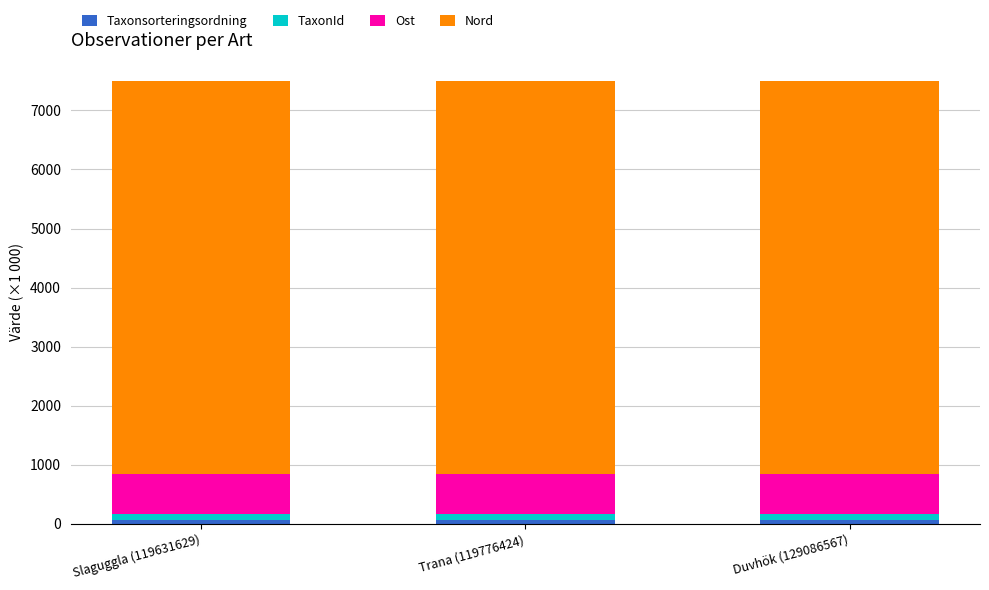

How many distinct data groups are displayed?

4